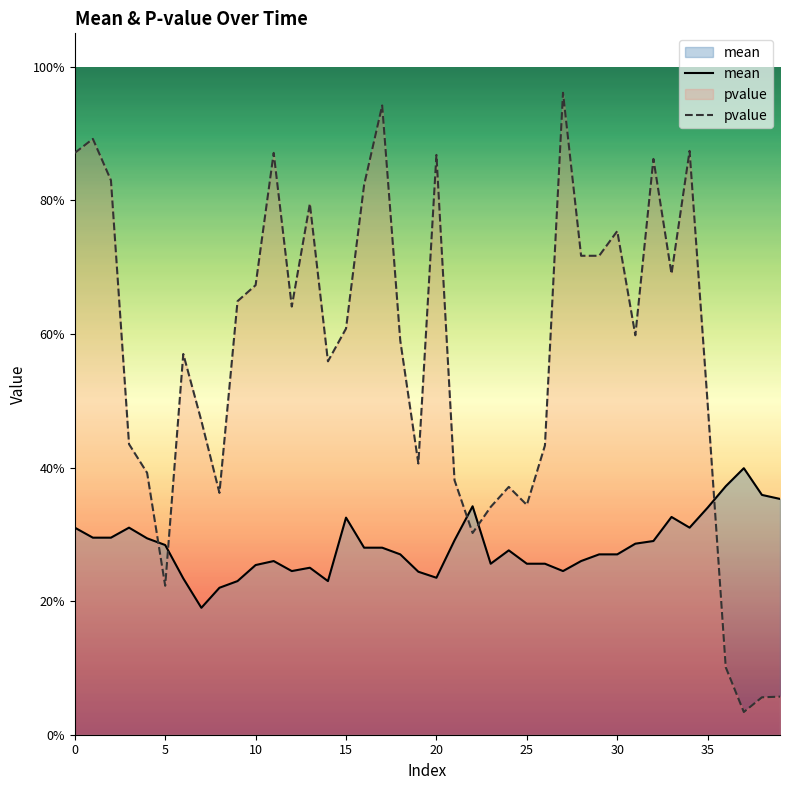

What is the difference between the maximum and second lowest values in the mean series?

0.2